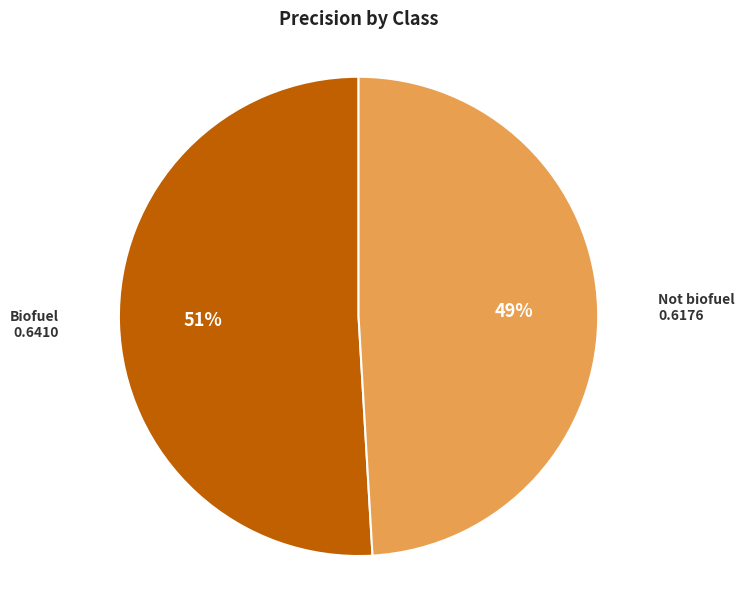

Count the number of slices in the pie.

2